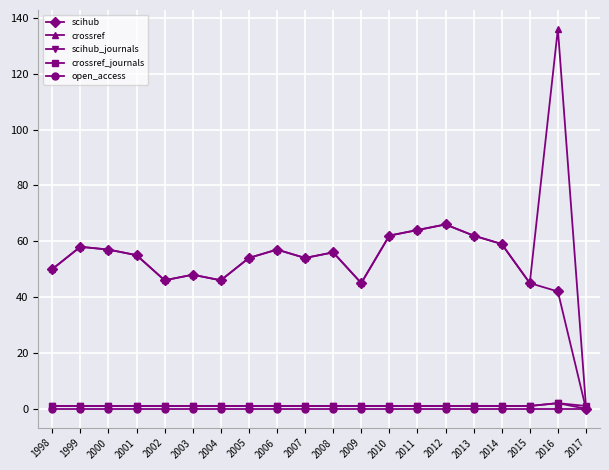

How many series are shown in this chart?

5